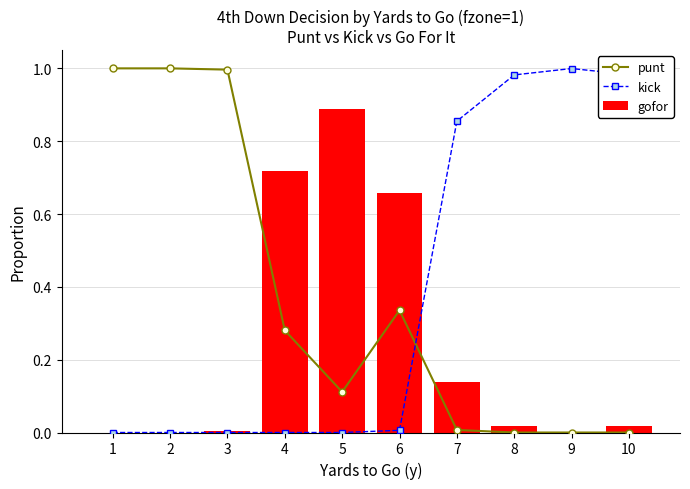

What is the spread (max minus min) of values at 8?

1.0